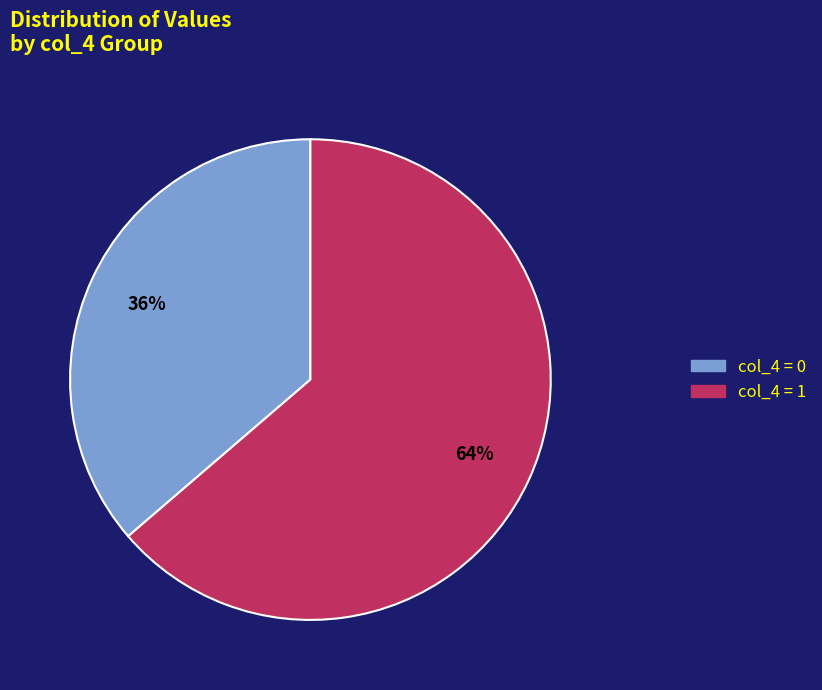

Count the number of slices in the pie.

2